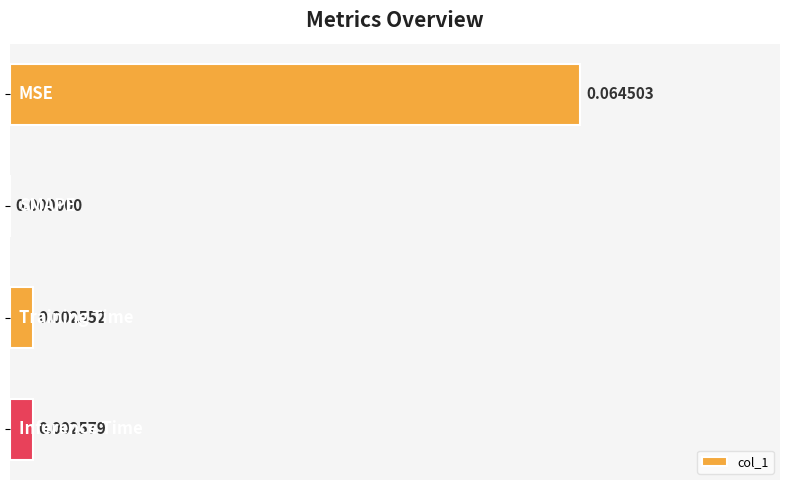

Count the number of data series in this chart.

1